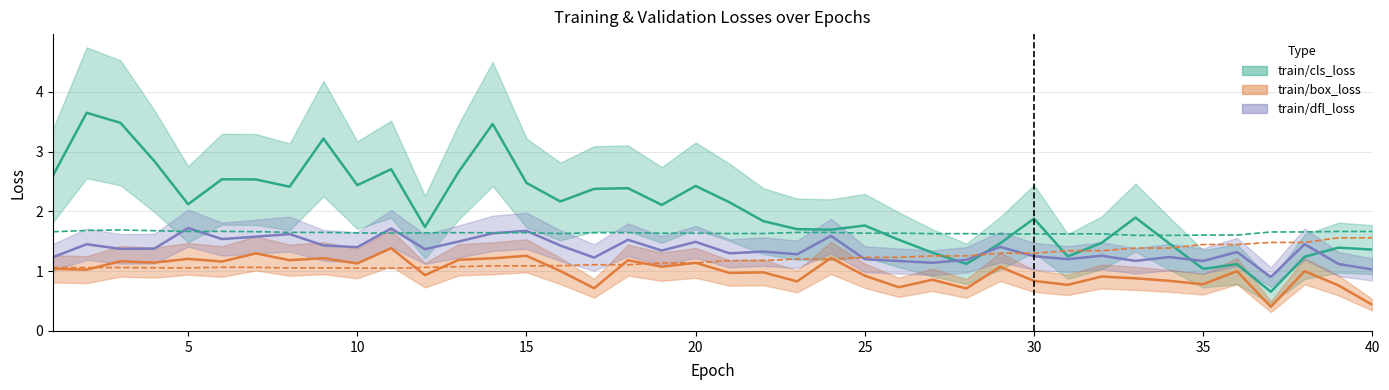

Is the value of val/cls_loss at 3 greater than the value of train/cls_loss at 33?

No